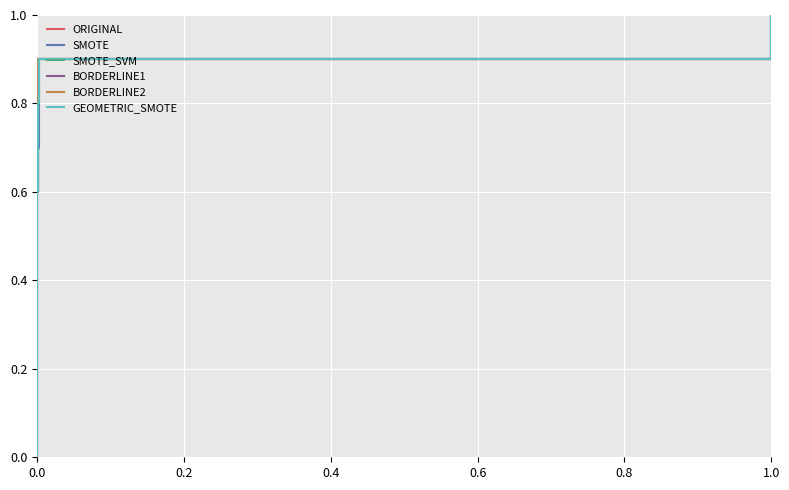

The value of BORDERLINE1 at 8 is 0.4. True or false?

False